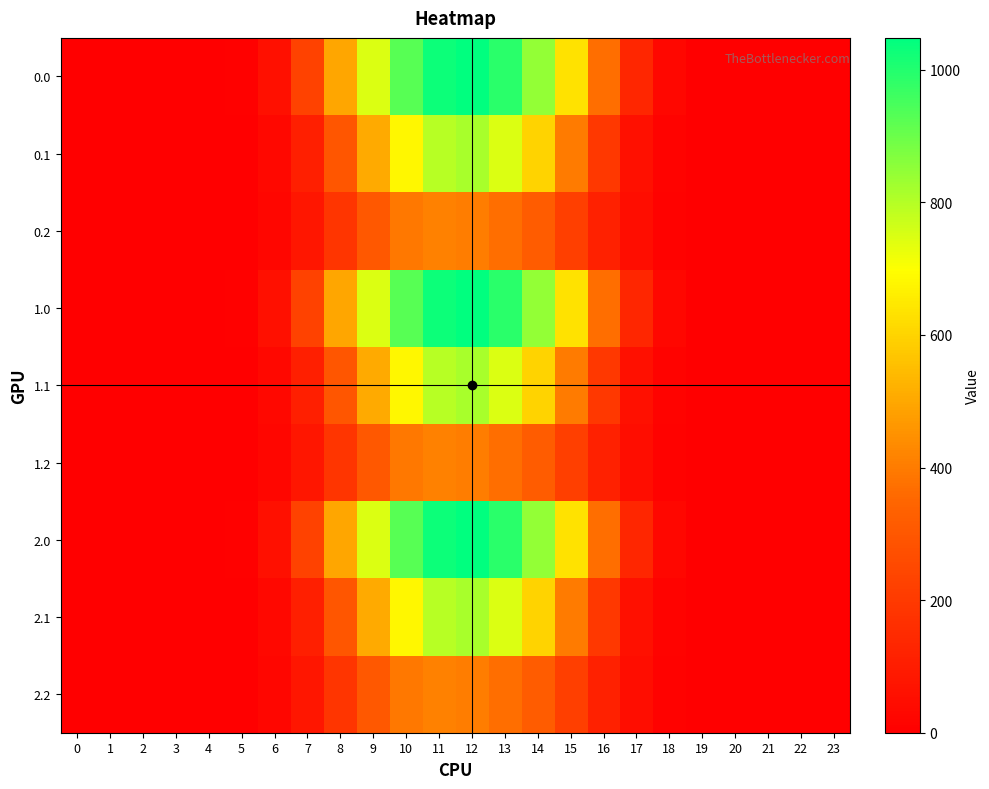

At 20, list the series in order from largest to smallest.

0.0, 0.1, 0.2, 1.0, 1.1, 1.2, 2.0, 2.1, 2.2